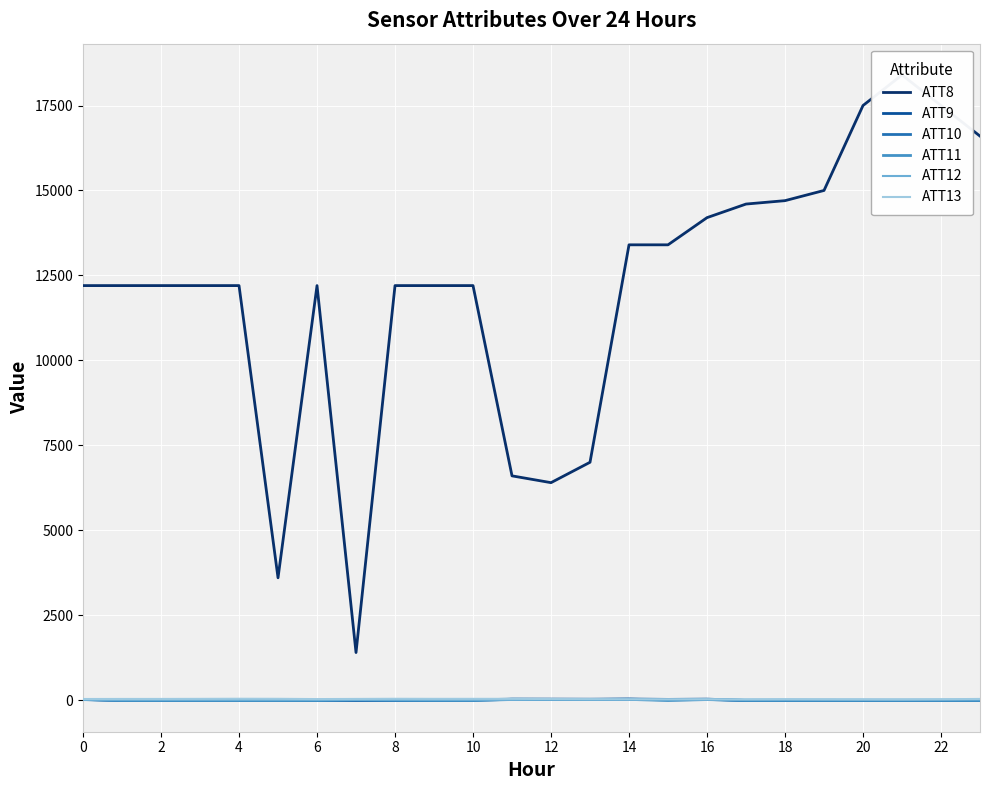

What are all the series names shown in the legend?

ATT8, ATT9, ATT10, ATT11, ATT12, ATT13